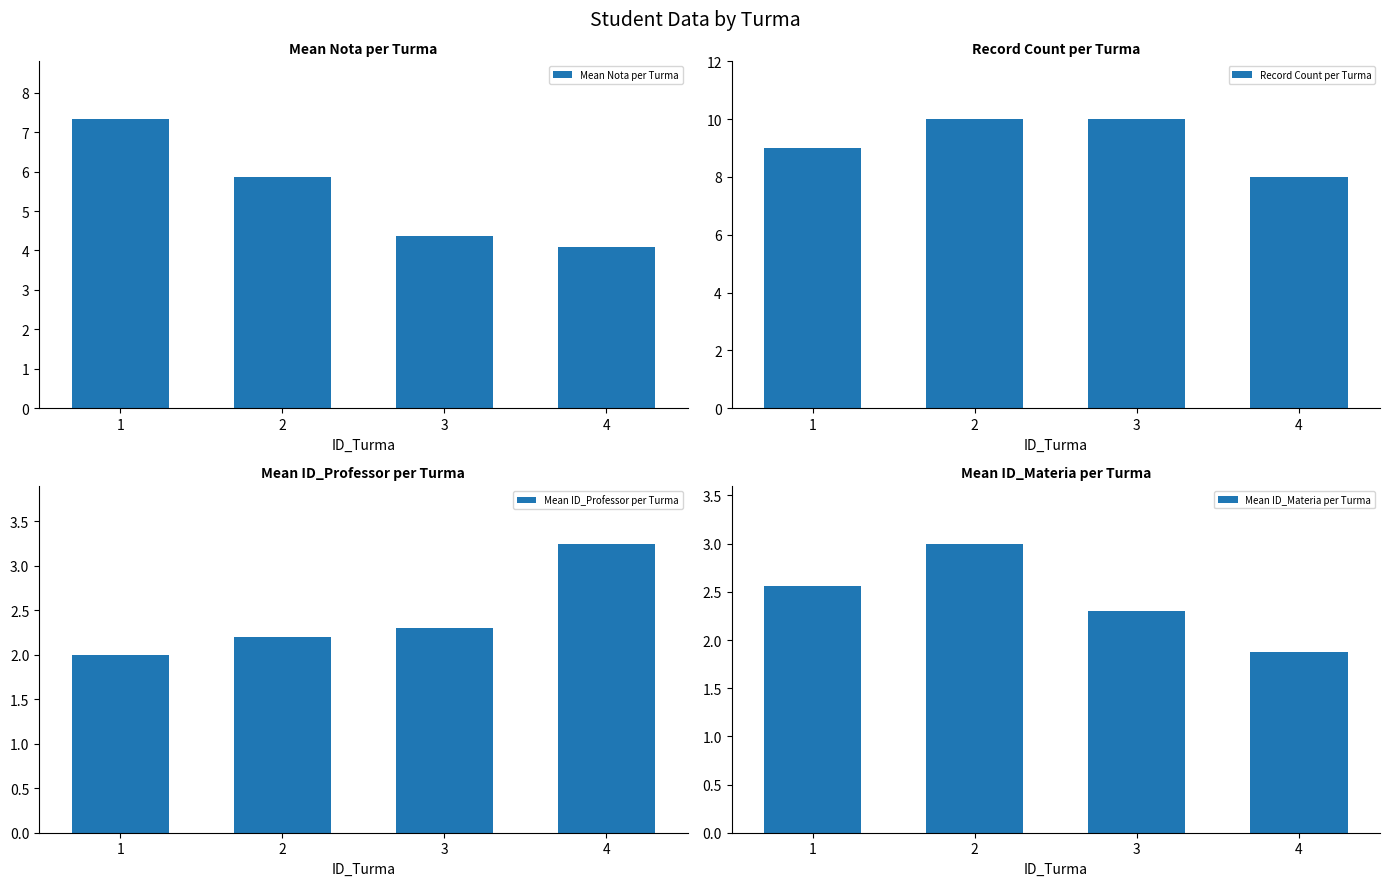

List the series in order of their peak value, lowest first.

Mean ID_Materia per Turma, Mean ID_Professor per Turma, Mean Nota per Turma, Record Count per Turma